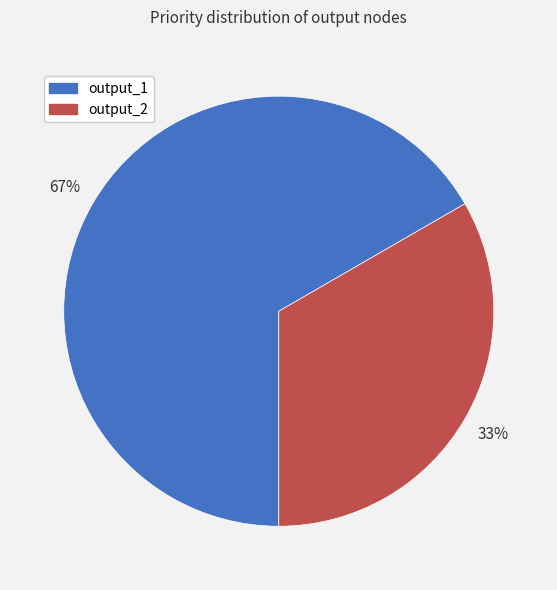

Do output_1 and output_2 together represent more than half of the pie?

Yes